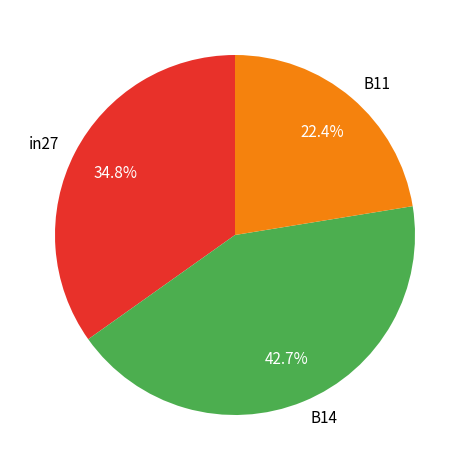

What percentage is NOT represented by B14?

57.3%